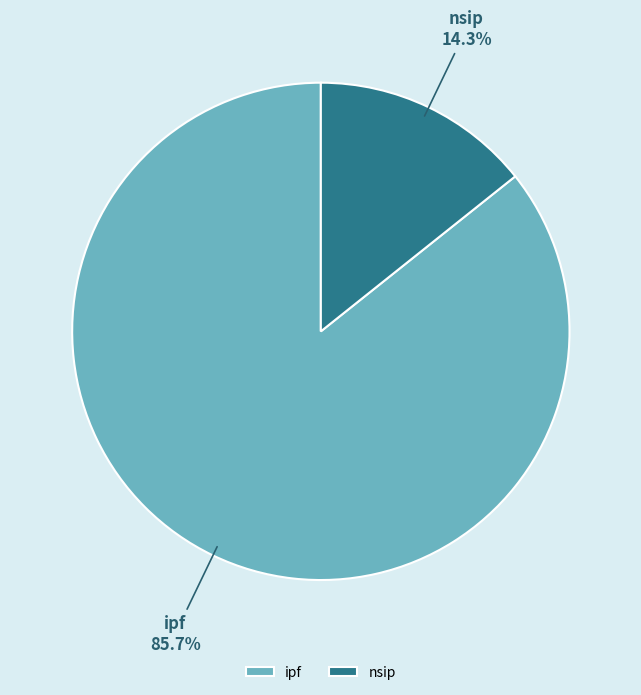

Is there a majority slice in this chart?

Yes